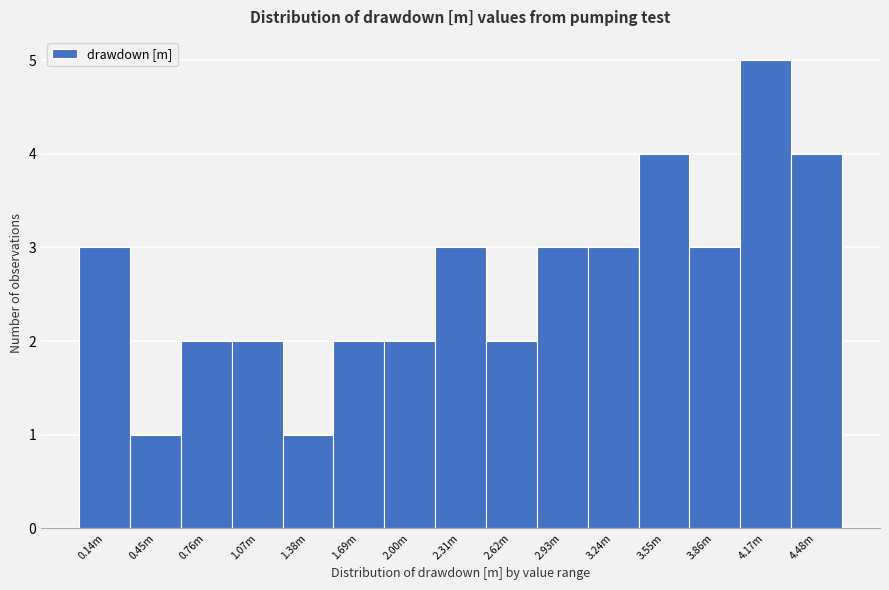

Reading right to left, list all the values displayed in this chart.

4.48m=4	4.17m=5	3.86m=3	3.55m=4	3.24m=3	2.93m=3	2.62m=2	2.31m=3	2.00m=2	1.69m=2	1.38m=1	1.07m=2	0.76m=2	0.45m=1	0.14m=3